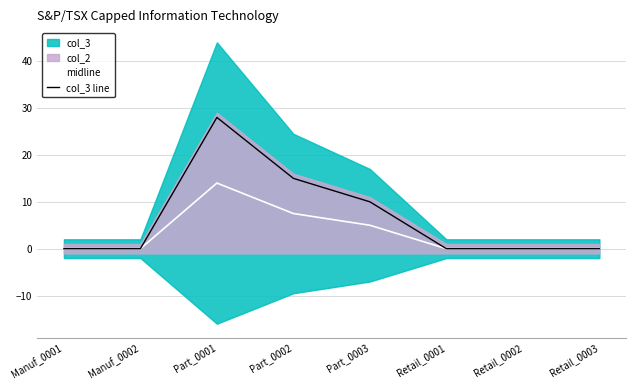

List the labels in order of midline value, smallest first.

Manuf_0001, Manuf_0002, Retail_0001, Retail_0002, Retail_0003, Part_0003, Part_0002, Part_0001